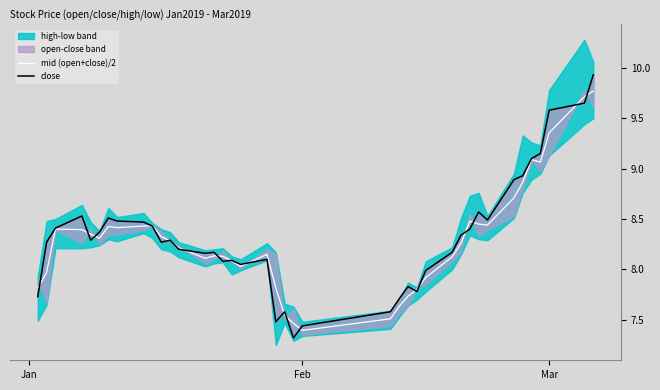

What is the lowest value of the mid (open+close)/2 series?

7.4